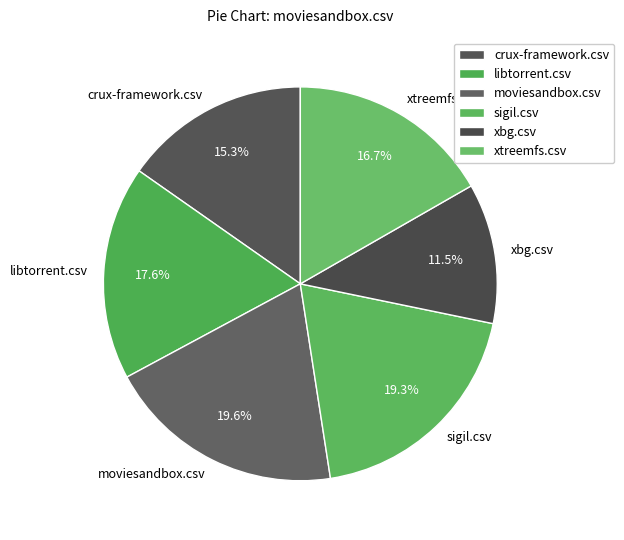

Between moviesandbox.csv and xbg.csv, which is larger?

moviesandbox.csv